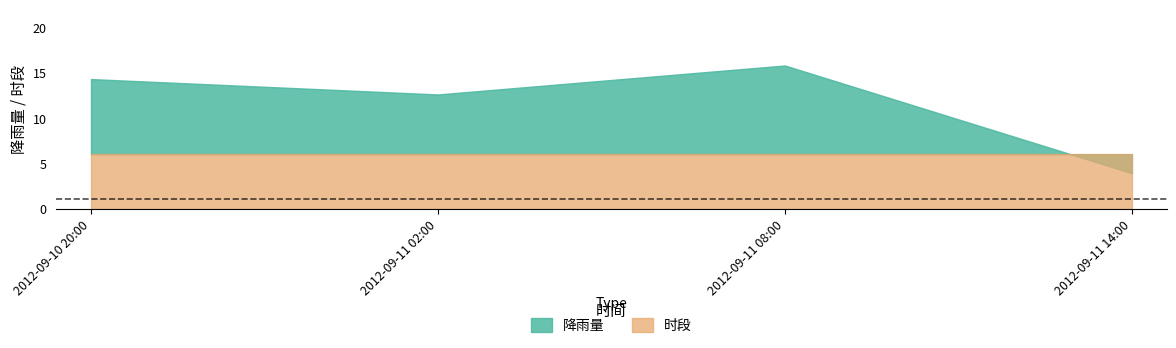

What is the average value?

11.7